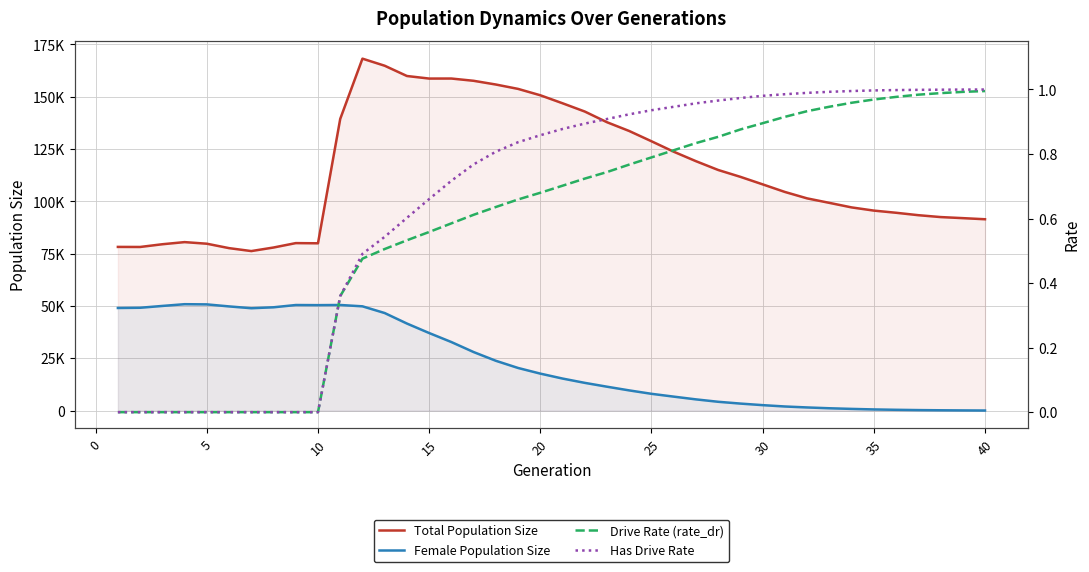

Count the number of data series in this chart.

4